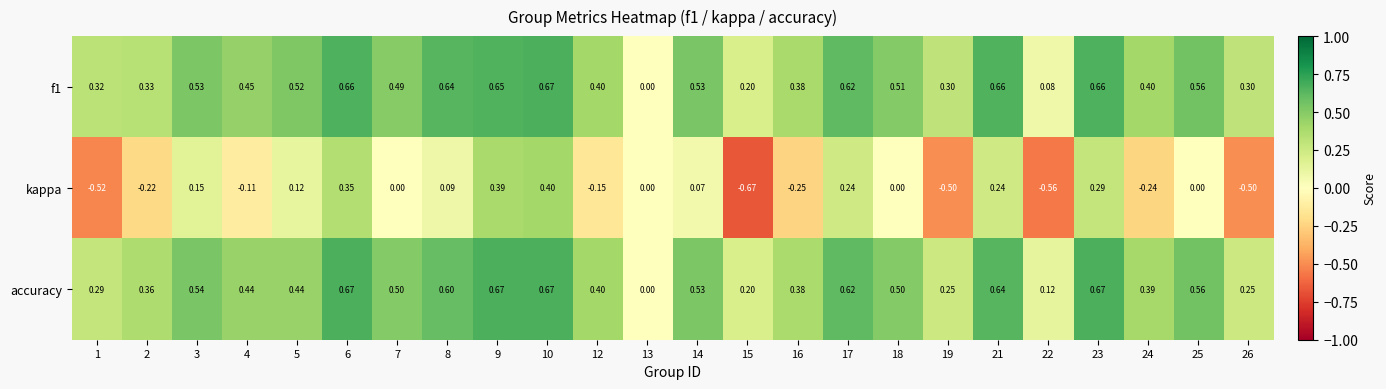

Which series has the widest spread of values?

kappa